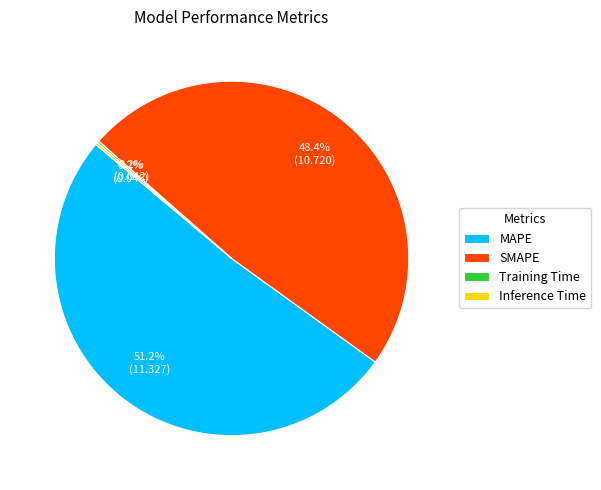

How much of the chart is everything except MAPE?

48.8%